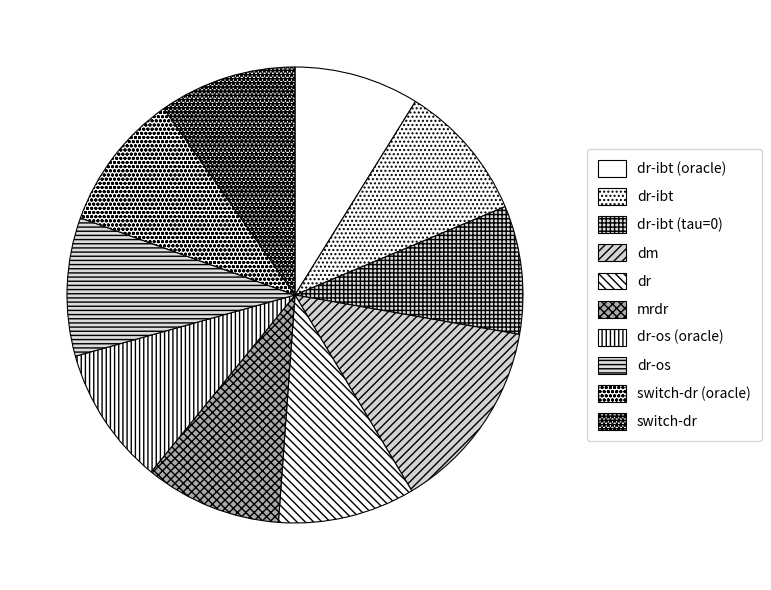

Is it true that mrdr is 10% of the pie?

True